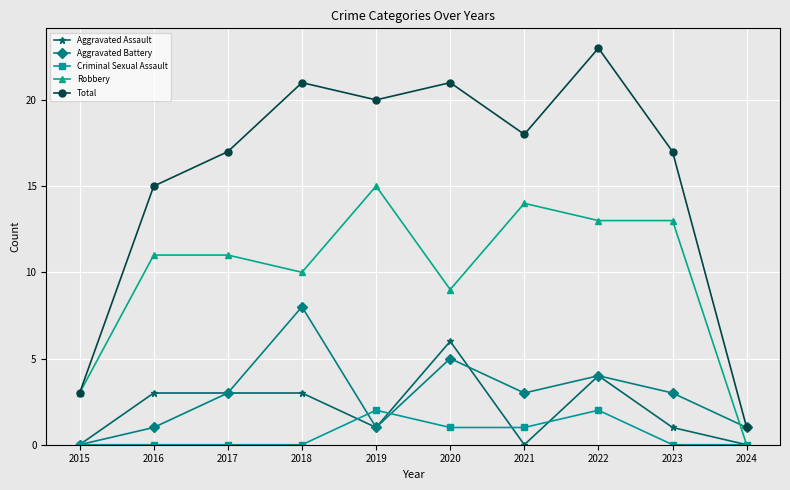

Does the chart display data point markers on the line(s)?

Yes